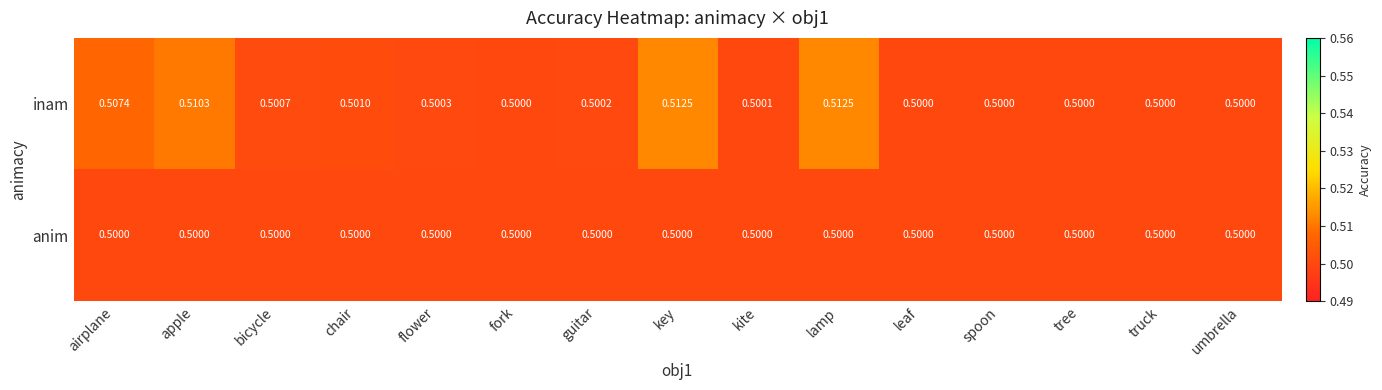

Between guitar and kite, which series saw the biggest shift?

inam